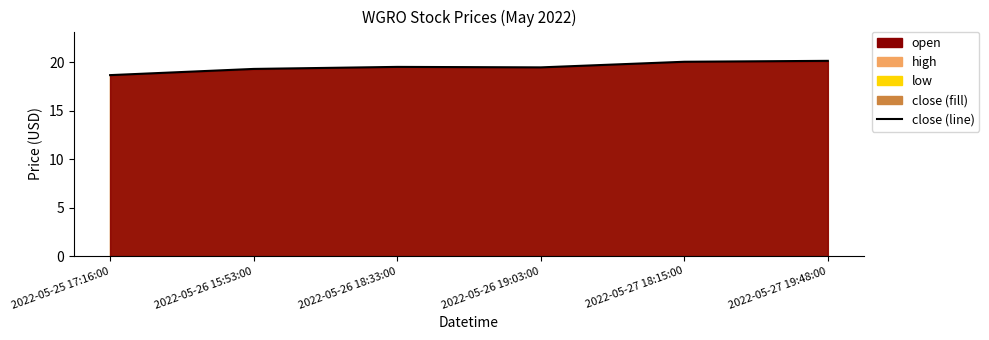

List the labels in order of value, smallest first.

2022-05-25 17:16:00, 2022-05-26 15:53:00, 2022-05-26 19:03:00, 2022-05-26 18:33:00, 2022-05-27 18:15:00, 2022-05-27 19:48:00